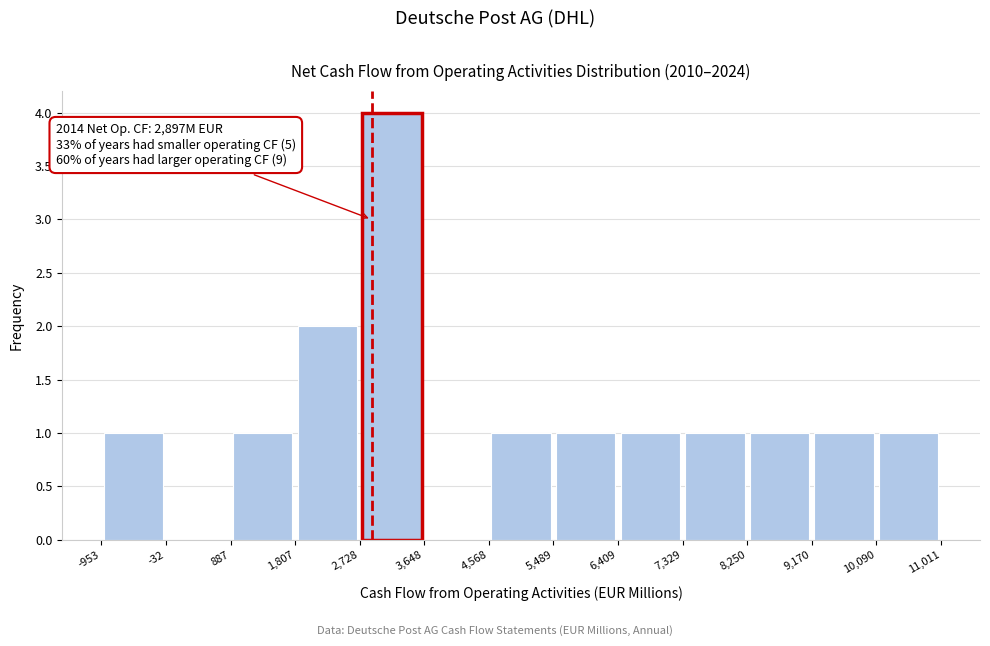

Which range on the x-axis has the tallest bar?

2,728 to 3,648